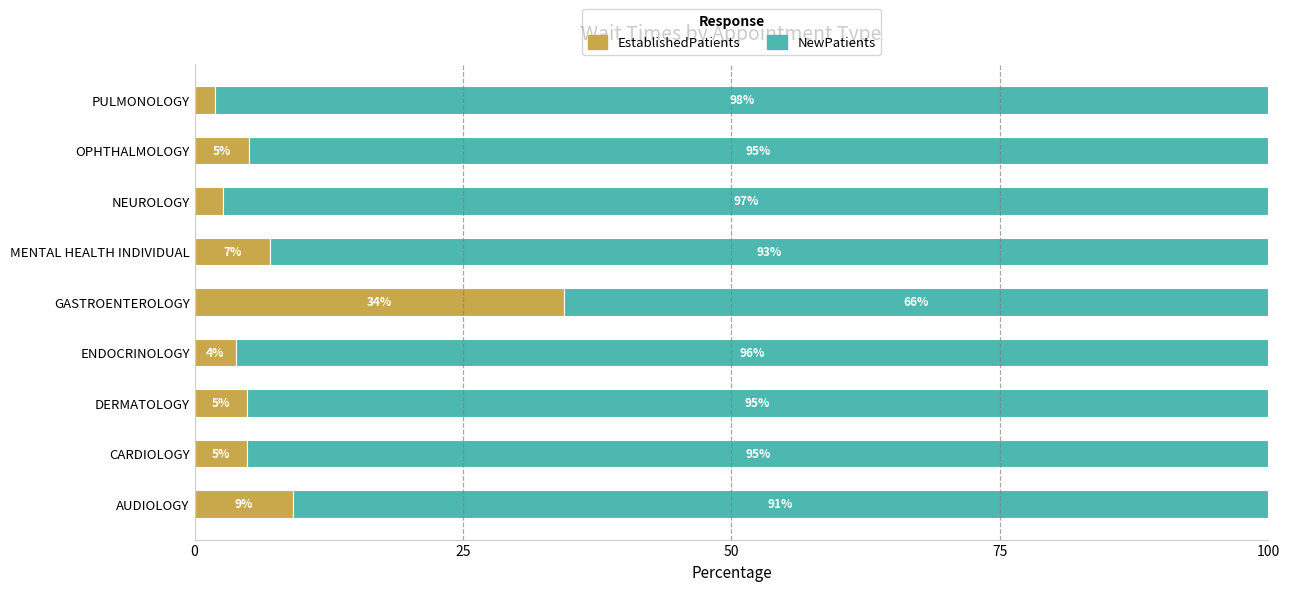

What is the difference between the maximum and second lowest values in the EstablishedPatients series?

31.7